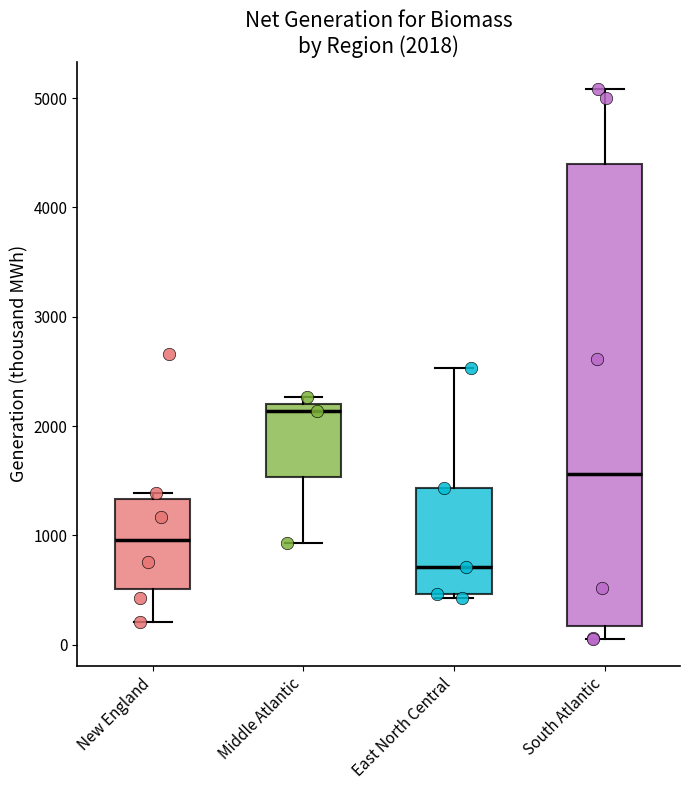

Comparing the boxes themselves (not the whiskers), which one is the tallest?

South Atlantic